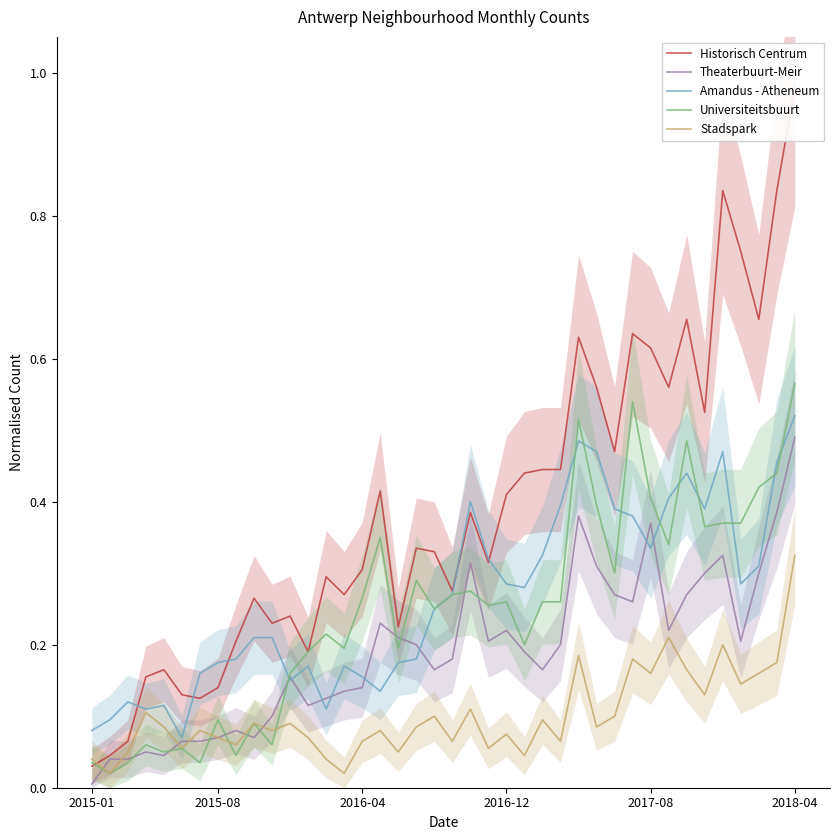

The value of Amandus - Atheneum at 32 is 0.4. True or false?

True